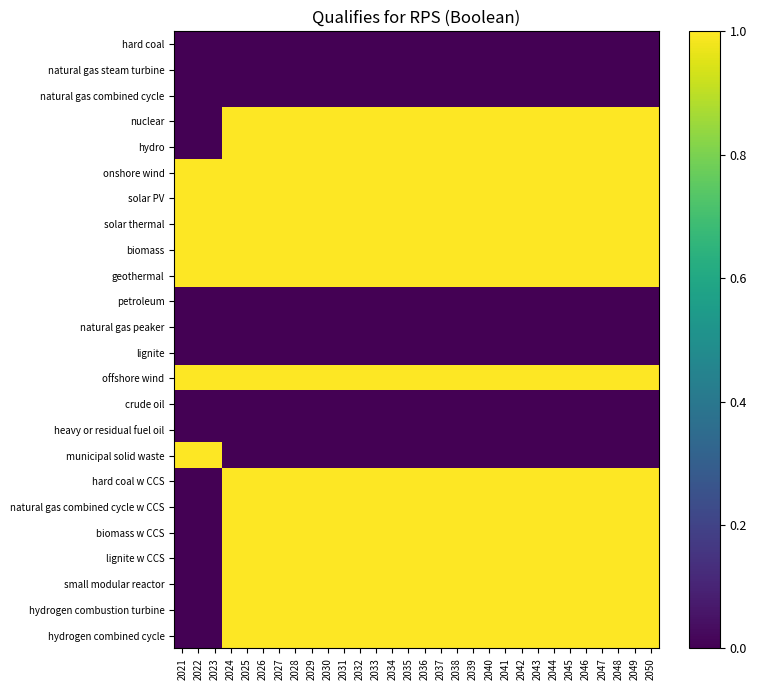

Reading left to right, transcribe all the data shown in this chart.

hard coal: 2021=0	2022=0	2023=0	2024=0	2025=0	2026=0	2027=0	2028=0	2029=0	2030=0	2031=0	2032=0	2033=0	2034=0	2035=0	2036=0	2037=0	2038=0	2039=0	2040=0	2041=0	2042=0	2043=0	2044=0	2045=0	2046=0	2047=0	2048=0	2049=0	2050=0
natural gas steam turbine: 2021=0	2022=0	2023=0	2024=0	2025=0	2026=0	2027=0	2028=0	2029=0	2030=0	2031=0	2032=0	2033=0	2034=0	2035=0	2036=0	2037=0	2038=0	2039=0	2040=0	2041=0	2042=0	2043=0	2044=0	2045=0	2046=0	2047=0	2048=0	2049=0	2050=0
natural gas combined cycle: 2021=0	2022=0	2023=0	2024=0	2025=0	2026=0	2027=0	2028=0	2029=0	2030=0	2031=0	2032=0	2033=0	2034=0	2035=0	2036=0	2037=0	2038=0	2039=0	2040=0	2041=0	2042=0	2043=0	2044=0	2045=0	2046=0	2047=0	2048=0	2049=0	2050=0
nuclear: 2021=0	2022=0	2023=0	2024=1	2025=1	2026=1	2027=1	2028=1	2029=1	2030=1	2031=1	2032=1	2033=1	2034=1	2035=1	2036=1	2037=1	2038=1	2039=1	2040=1	2041=1	2042=1	2043=1	2044=1	2045=1	2046=1	2047=1	2048=1	2049=1	2050=1
hydro: 2021=0	2022=0	2023=0	2024=1	2025=1	2026=1	2027=1	2028=1	2029=1	2030=1	2031=1	2032=1	2033=1	2034=1	2035=1	2036=1	2037=1	2038=1	2039=1	2040=1	2041=1	2042=1	2043=1	2044=1	2045=1	2046=1	2047=1	2048=1	2049=1	2050=1
onshore wind: 2021=1	2022=1	2023=1	2024=1	2025=1	2026=1	2027=1	2028=1	2029=1	2030=1	2031=1	2032=1	2033=1	2034=1	2035=1	2036=1	2037=1	2038=1	2039=1	2040=1	2041=1	2042=1	2043=1	2044=1	2045=1	2046=1	2047=1	2048=1	2049=1	2050=1
solar PV: 2021=1	2022=1	2023=1	2024=1	2025=1	2026=1	2027=1	2028=1	2029=1	2030=1	2031=1	2032=1	2033=1	2034=1	2035=1	2036=1	2037=1	2038=1	2039=1	2040=1	2041=1	2042=1	2043=1	2044=1	2045=1	2046=1	2047=1	2048=1	2049=1	2050=1
solar thermal: 2021=1	2022=1	2023=1	2024=1	2025=1	2026=1	2027=1	2028=1	2029=1	2030=1	2031=1	2032=1	2033=1	2034=1	2035=1	2036=1	2037=1	2038=1	2039=1	2040=1	2041=1	2042=1	2043=1	2044=1	2045=1	2046=1	2047=1	2048=1	2049=1	2050=1
biomass: 2021=1	2022=1	2023=1	2024=1	2025=1	2026=1	2027=1	2028=1	2029=1	2030=1	2031=1	2032=1	2033=1	2034=1	2035=1	2036=1	2037=1	2038=1	2039=1	2040=1	2041=1	2042=1	2043=1	2044=1	2045=1	2046=1	2047=1	2048=1	2049=1	2050=1
geothermal: 2021=1	2022=1	2023=1	2024=1	2025=1	2026=1	2027=1	2028=1	2029=1	2030=1	2031=1	2032=1	2033=1	2034=1	2035=1	2036=1	2037=1	2038=1	2039=1	2040=1	2041=1	2042=1	2043=1	2044=1	2045=1	2046=1	2047=1	2048=1	2049=1	2050=1
petroleum: 2021=0	2022=0	2023=0	2024=0	2025=0	2026=0	2027=0	2028=0	2029=0	2030=0	2031=0	2032=0	2033=0	2034=0	2035=0	2036=0	2037=0	2038=0	2039=0	2040=0	2041=0	2042=0	2043=0	2044=0	2045=0	2046=0	2047=0	2048=0	2049=0	2050=0
natural gas peaker: 2021=0	2022=0	2023=0	2024=0	2025=0	2026=0	2027=0	2028=0	2029=0	2030=0	2031=0	2032=0	2033=0	2034=0	2035=0	2036=0	2037=0	2038=0	2039=0	2040=0	2041=0	2042=0	2043=0	2044=0	2045=0	2046=0	2047=0	2048=0	2049=0	2050=0
lignite: 2021=0	2022=0	2023=0	2024=0	2025=0	2026=0	2027=0	2028=0	2029=0	2030=0	2031=0	2032=0	2033=0	2034=0	2035=0	2036=0	2037=0	2038=0	2039=0	2040=0	2041=0	2042=0	2043=0	2044=0	2045=0	2046=0	2047=0	2048=0	2049=0	2050=0
offshore wind: 2021=1	2022=1	2023=1	2024=1	2025=1	2026=1	2027=1	2028=1	2029=1	2030=1	2031=1	2032=1	2033=1	2034=1	2035=1	2036=1	2037=1	2038=1	2039=1	2040=1	2041=1	2042=1	2043=1	2044=1	2045=1	2046=1	2047=1	2048=1	2049=1	2050=1
crude oil: 2021=0	2022=0	2023=0	2024=0	2025=0	2026=0	2027=0	2028=0	2029=0	2030=0	2031=0	2032=0	2033=0	2034=0	2035=0	2036=0	2037=0	2038=0	2039=0	2040=0	2041=0	2042=0	2043=0	2044=0	2045=0	2046=0	2047=0	2048=0	2049=0	2050=0
heavy or residual fuel oil: 2021=0	2022=0	2023=0	2024=0	2025=0	2026=0	2027=0	2028=0	2029=0	2030=0	2031=0	2032=0	2033=0	2034=0	2035=0	2036=0	2037=0	2038=0	2039=0	2040=0	2041=0	2042=0	2043=0	2044=0	2045=0	2046=0	2047=0	2048=0	2049=0	2050=0
municipal solid waste: 2021=1	2022=1	2023=1	2024=0	2025=0	2026=0	2027=0	2028=0	2029=0	2030=0	2031=0	2032=0	2033=0	2034=0	2035=0	2036=0	2037=0	2038=0	2039=0	2040=0	2041=0	2042=0	2043=0	2044=0	2045=0	2046=0	2047=0	2048=0	2049=0	2050=0
hard coal w CCS: 2021=0	2022=0	2023=0	2024=1	2025=1	2026=1	2027=1	2028=1	2029=1	2030=1	2031=1	2032=1	2033=1	2034=1	2035=1	2036=1	2037=1	2038=1	2039=1	2040=1	2041=1	2042=1	2043=1	2044=1	2045=1	2046=1	2047=1	2048=1	2049=1	2050=1
natural gas combined cycle w CCS: 2021=0	2022=0	2023=0	2024=1	2025=1	2026=1	2027=1	2028=1	2029=1	2030=1	2031=1	2032=1	2033=1	2034=1	2035=1	2036=1	2037=1	2038=1	2039=1	2040=1	2041=1	2042=1	2043=1	2044=1	2045=1	2046=1	2047=1	2048=1	2049=1	2050=1
biomass w CCS: 2021=0	2022=0	2023=0	2024=1	2025=1	2026=1	2027=1	2028=1	2029=1	2030=1	2031=1	2032=1	2033=1	2034=1	2035=1	2036=1	2037=1	2038=1	2039=1	2040=1	2041=1	2042=1	2043=1	2044=1	2045=1	2046=1	2047=1	2048=1	2049=1	2050=1
lignite w CCS: 2021=0	2022=0	2023=0	2024=1	2025=1	2026=1	2027=1	2028=1	2029=1	2030=1	2031=1	2032=1	2033=1	2034=1	2035=1	2036=1	2037=1	2038=1	2039=1	2040=1	2041=1	2042=1	2043=1	2044=1	2045=1	2046=1	2047=1	2048=1	2049=1	2050=1
small modular reactor: 2021=0	2022=0	2023=0	2024=1	2025=1	2026=1	2027=1	2028=1	2029=1	2030=1	2031=1	2032=1	2033=1	2034=1	2035=1	2036=1	2037=1	2038=1	2039=1	2040=1	2041=1	2042=1	2043=1	2044=1	2045=1	2046=1	2047=1	2048=1	2049=1	2050=1
hydrogen combustion turbine: 2021=0	2022=0	2023=0	2024=1	2025=1	2026=1	2027=1	2028=1	2029=1	2030=1	2031=1	2032=1	2033=1	2034=1	2035=1	2036=1	2037=1	2038=1	2039=1	2040=1	2041=1	2042=1	2043=1	2044=1	2045=1	2046=1	2047=1	2048=1	2049=1	2050=1
hydrogen combined cycle: 2021=0	2022=0	2023=0	2024=1	2025=1	2026=1	2027=1	2028=1	2029=1	2030=1	2031=1	2032=1	2033=1	2034=1	2035=1	2036=1	2037=1	2038=1	2039=1	2040=1	2041=1	2042=1	2043=1	2044=1	2045=1	2046=1	2047=1	2048=1	2049=1	2050=1